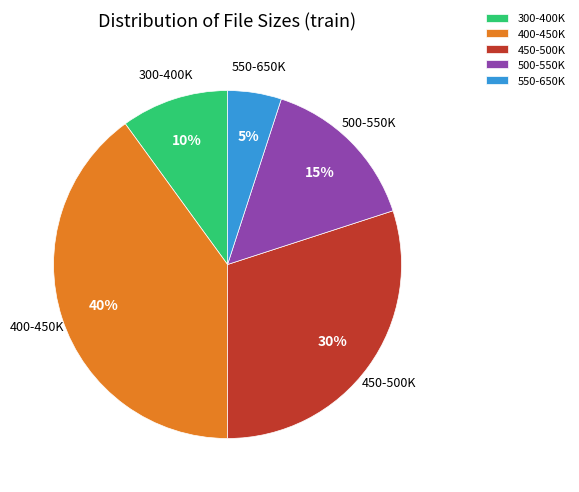

Rank the categories by value from highest to lowest.

400-450K, 450-500K, 500-550K, 300-400K, 550-650K